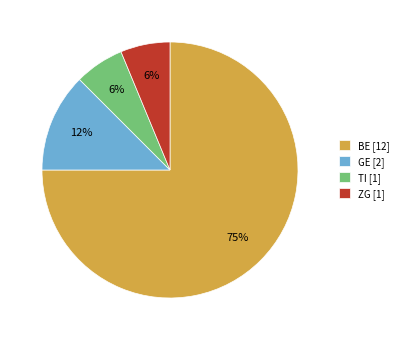

Which slice is the largest?

BE [12]